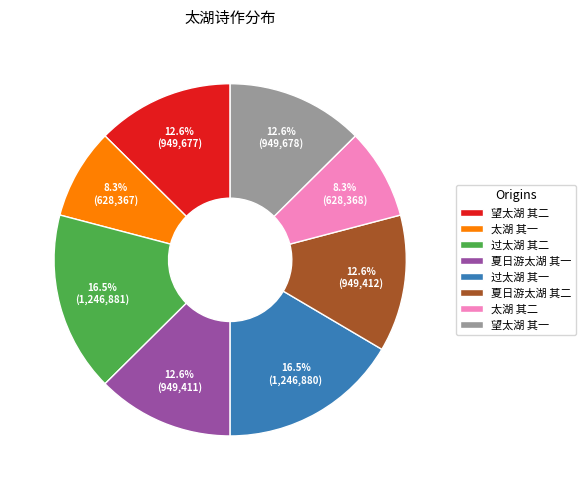

Which has a higher value, 夏日游太湖 其二 or 太湖 其二?

夏日游太湖 其二